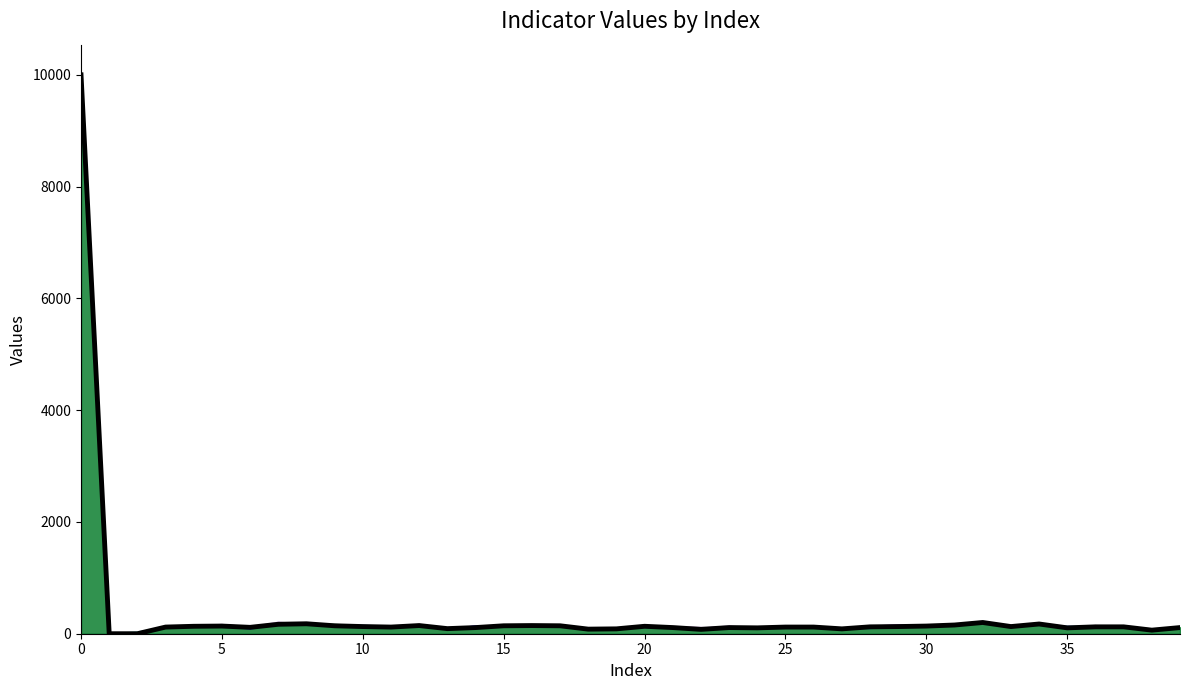

What is the total value across all series at 0?

240049.0